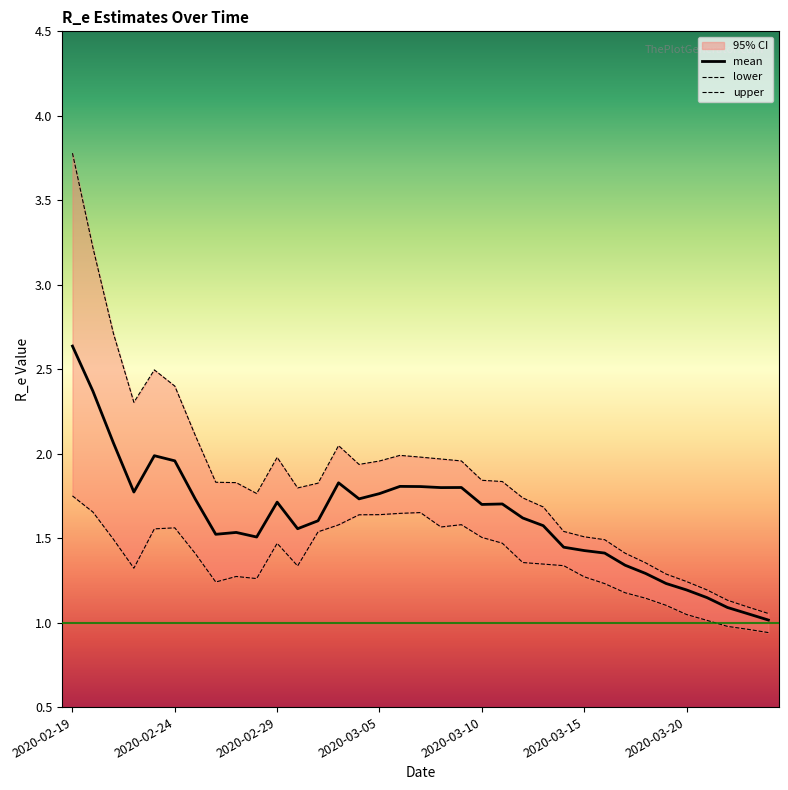

At 14, list the series in order from smallest to largest.

lower, mean, upper